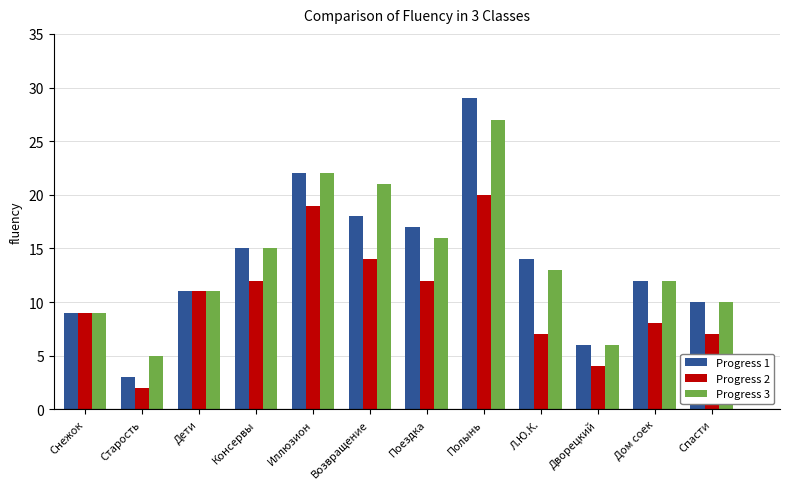

Is the value of Progress 2 at Спасти greater than the value of Progress 1 at Спасти?

No